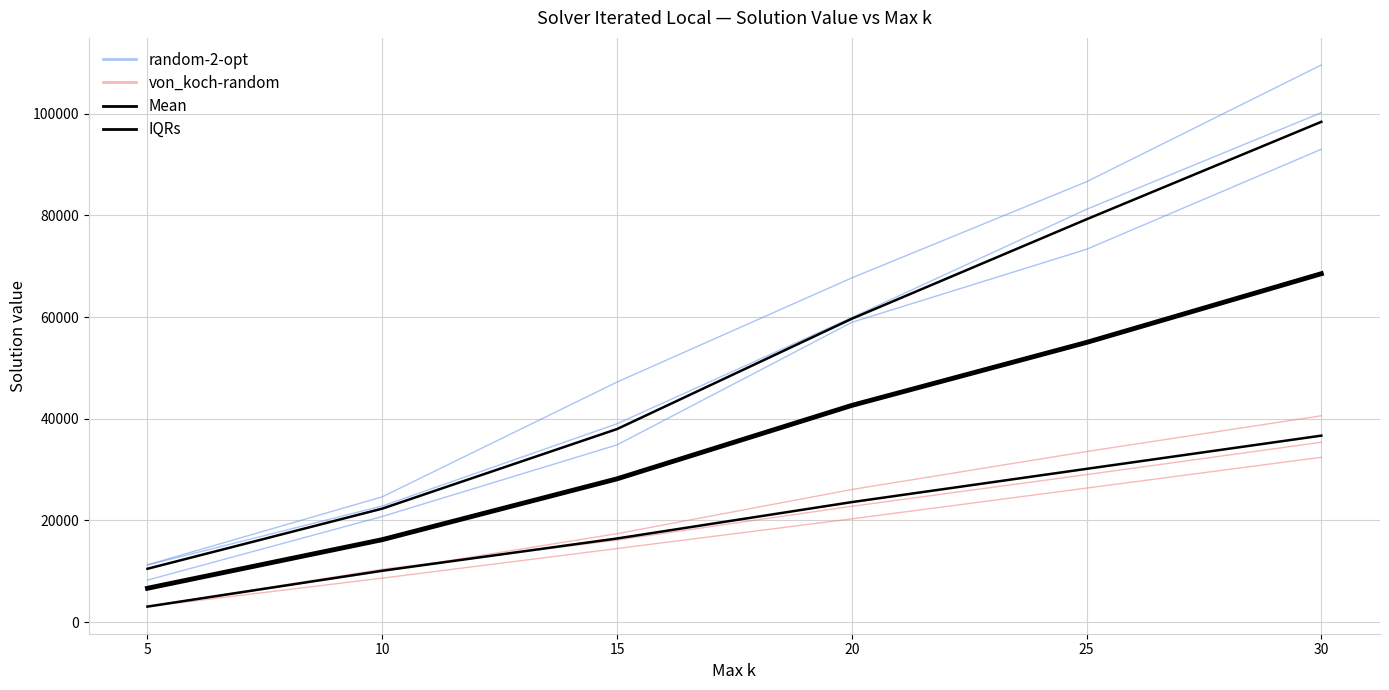

What is the value of the Mean point at the 3rd from the left?

28173.3